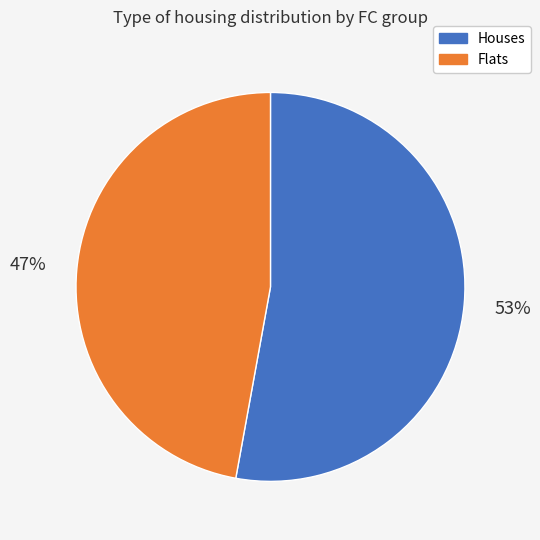

True or false: Flats accounts for 47% of the total.

True